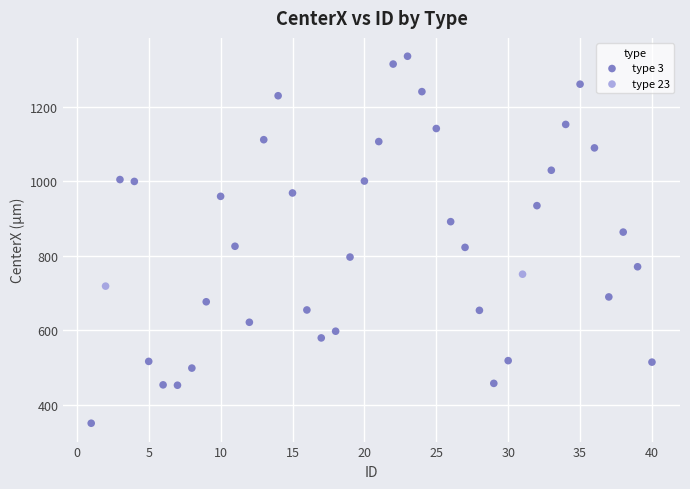

What are all the series names shown in the legend?

type 3, type 23